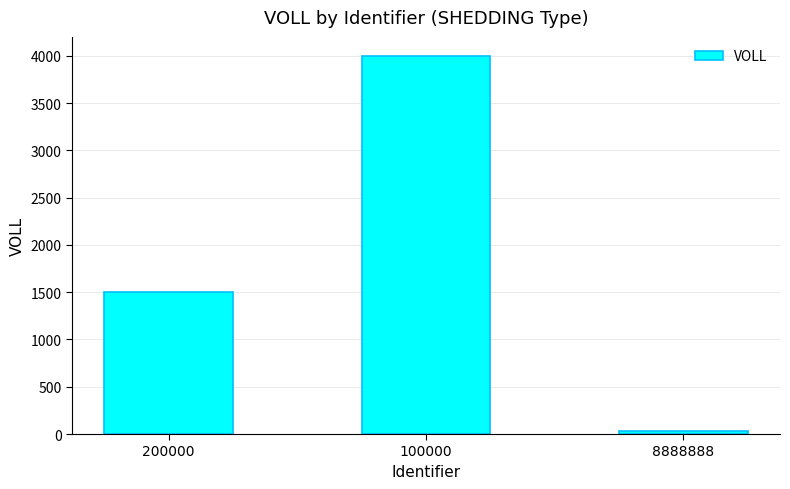

How many values are below 1500?

1